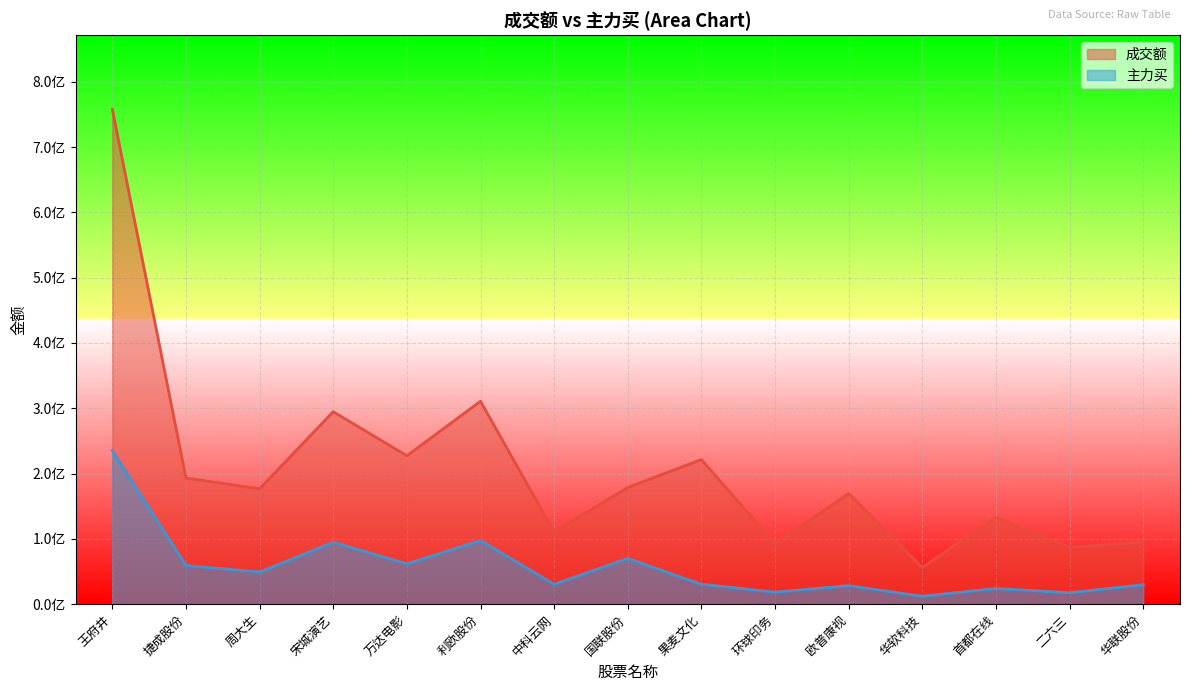

What is the label of the 13th point from the right?

周大生